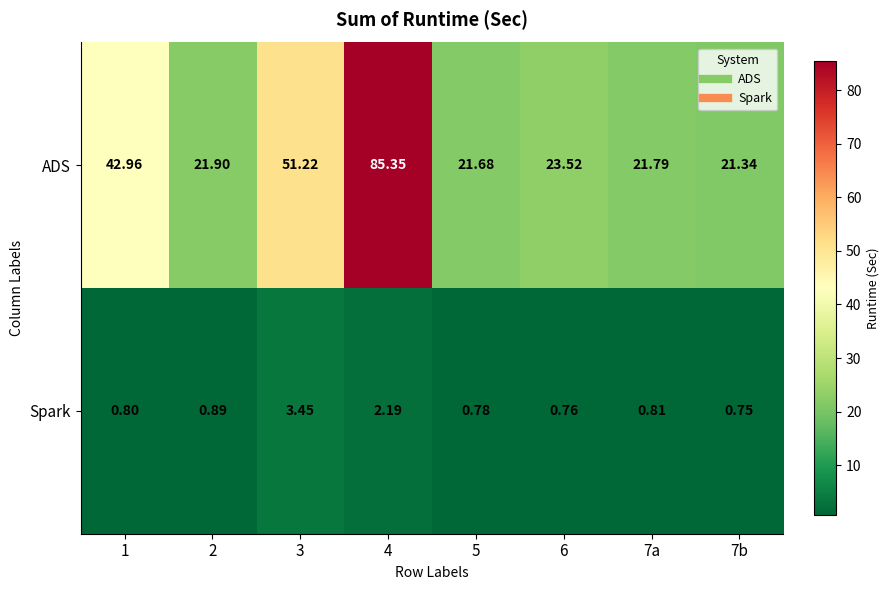

At which category does the chart reach its minimum across all series?

7b